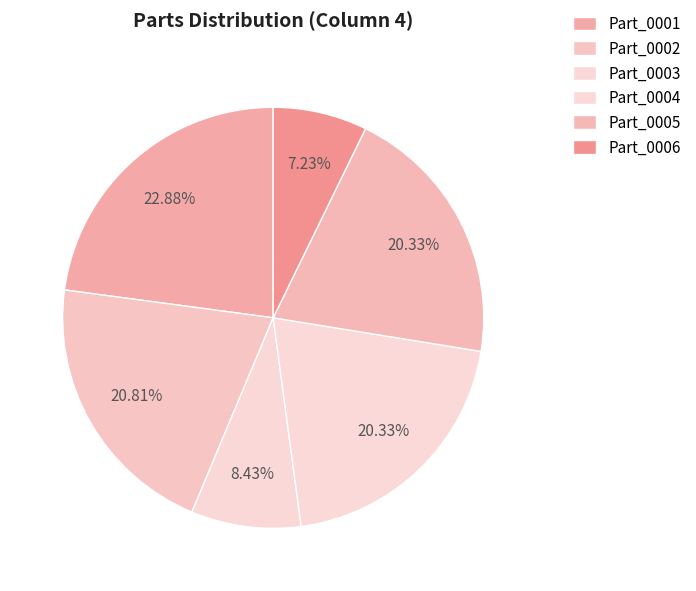

How many segments does this pie chart have?

6